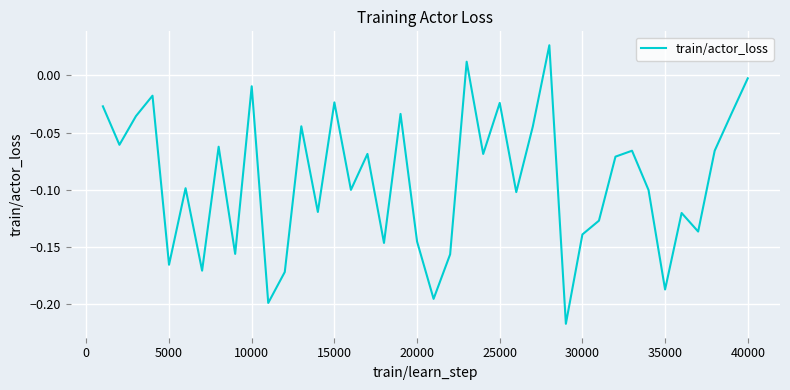

Does the chart display data point markers on the line(s)?

No